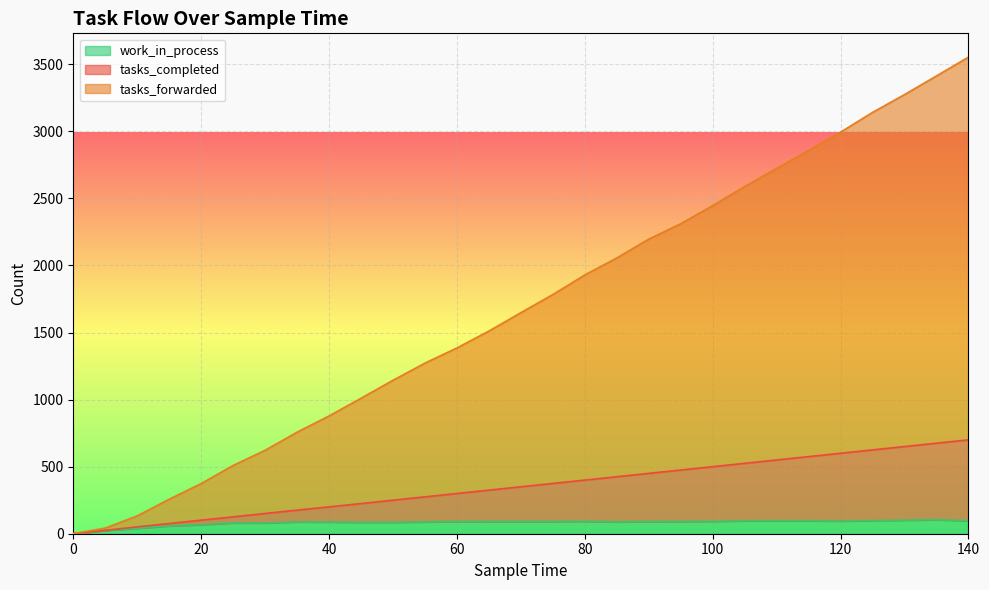

What is the value of the work_in_process point at the 9th from the left?

87